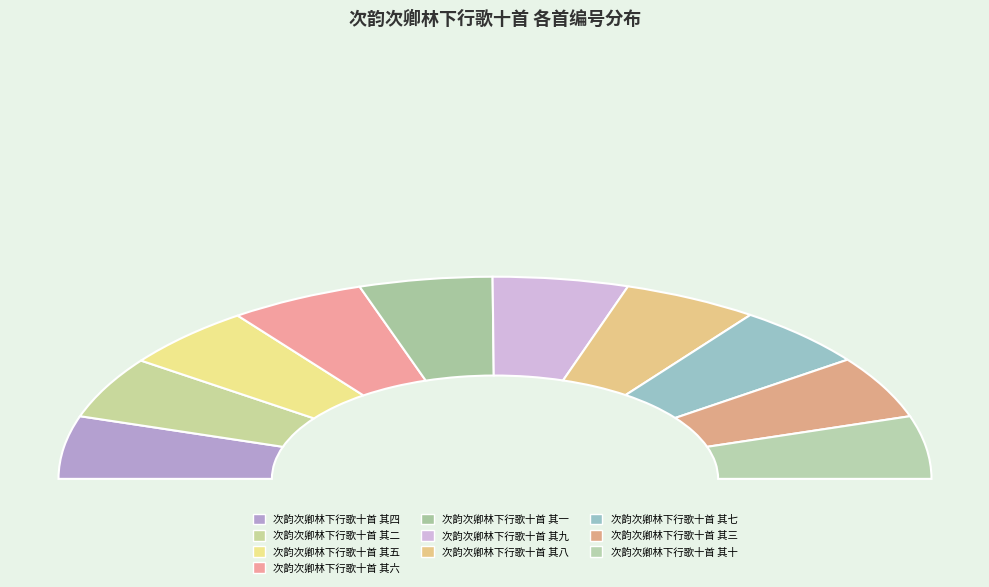

Which category has the smallest portion of the pie?

次韵次卿林下行歌十首 其二